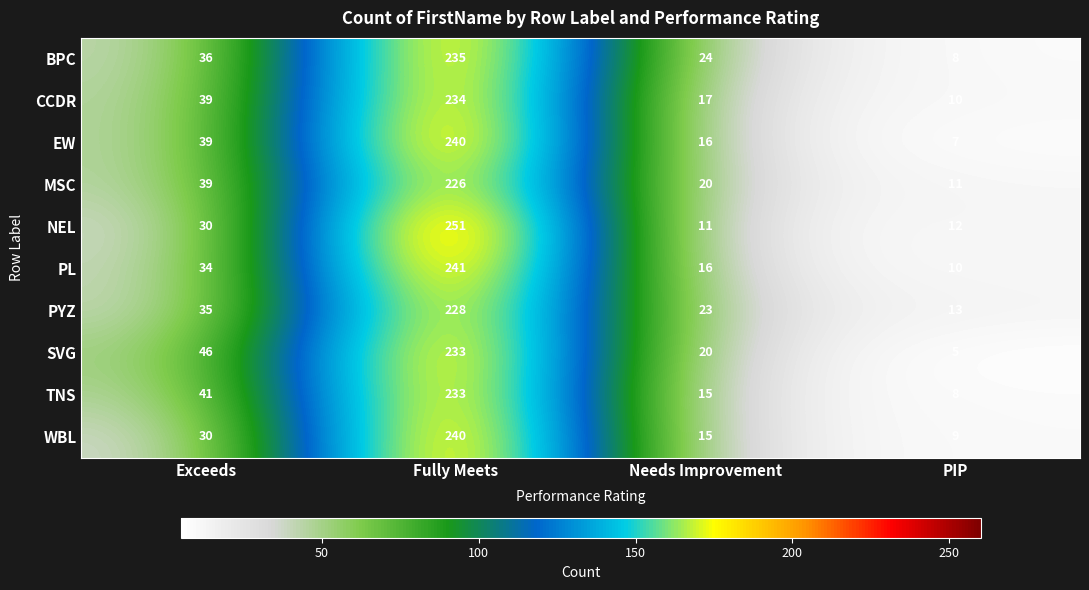

What is the sum of the NEL values at Needs Improvement and Fully Meets?

262